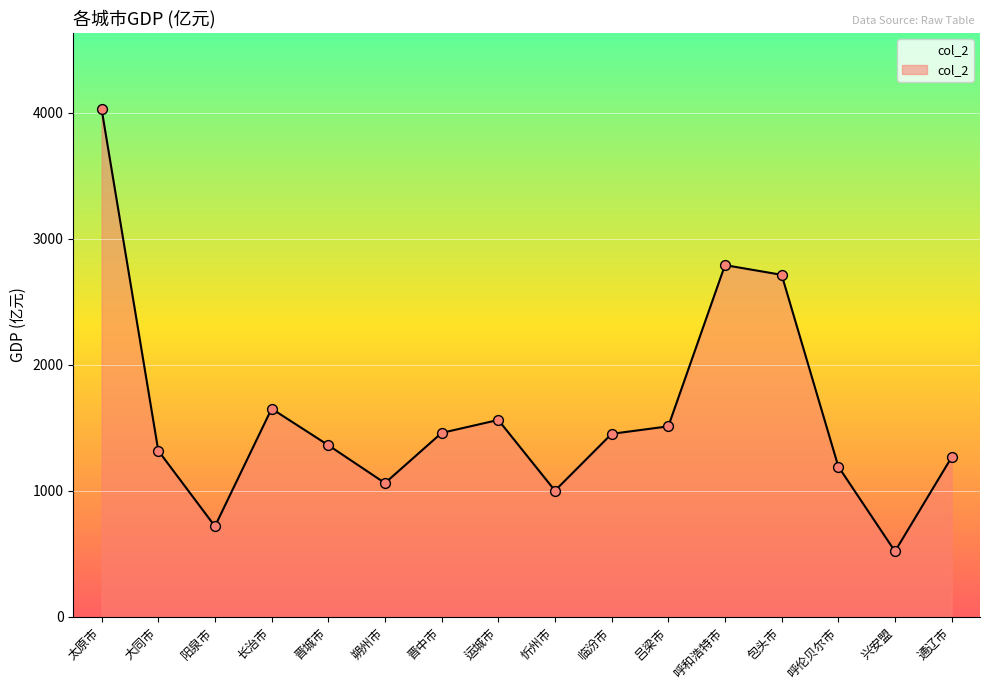

What is the ratio of the value at 大同市 to the value at 忻州市?

1.3